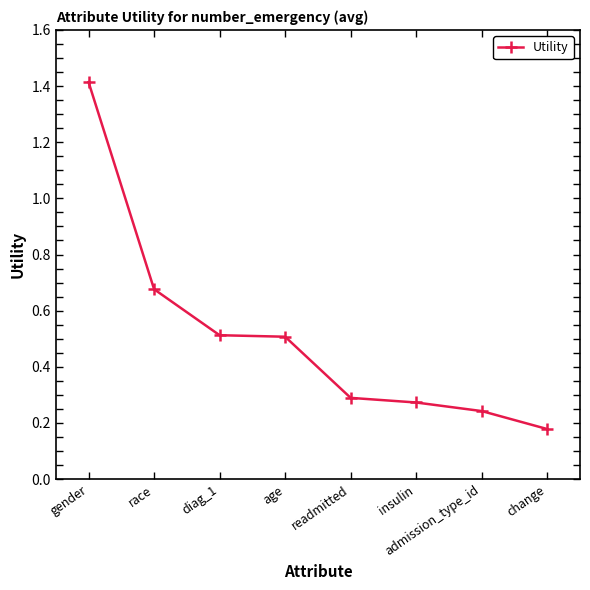

How many series are shown in this chart?

1